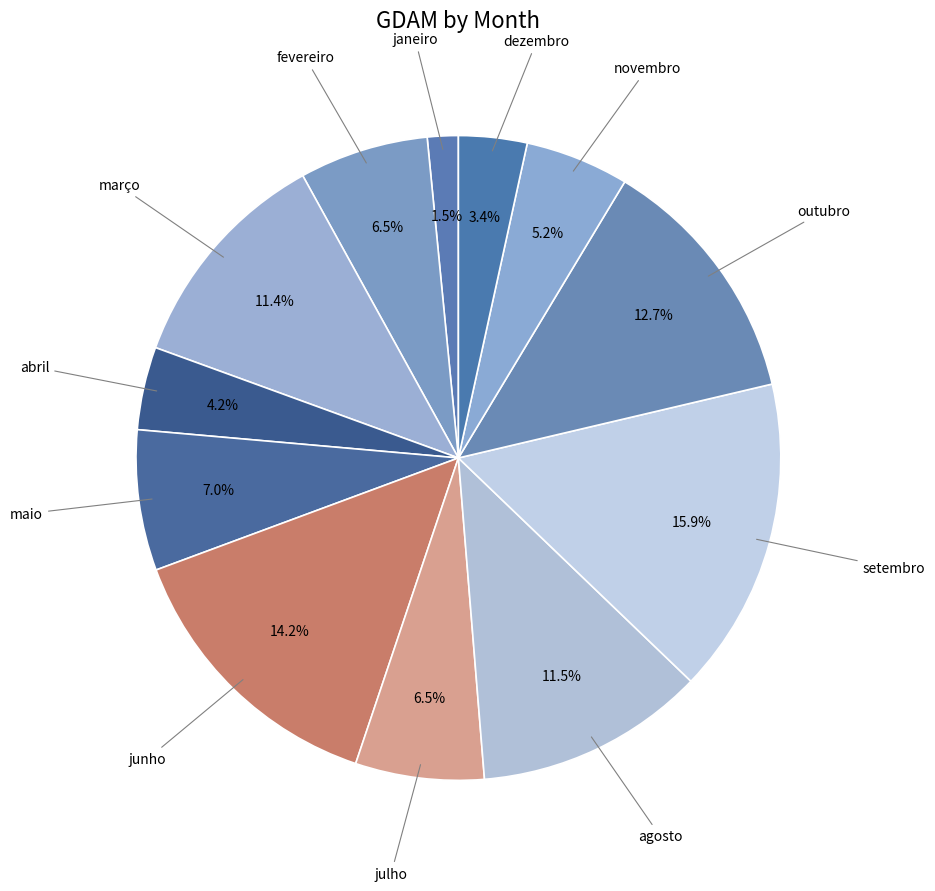

Which category has the smallest portion of the pie?

janeiro